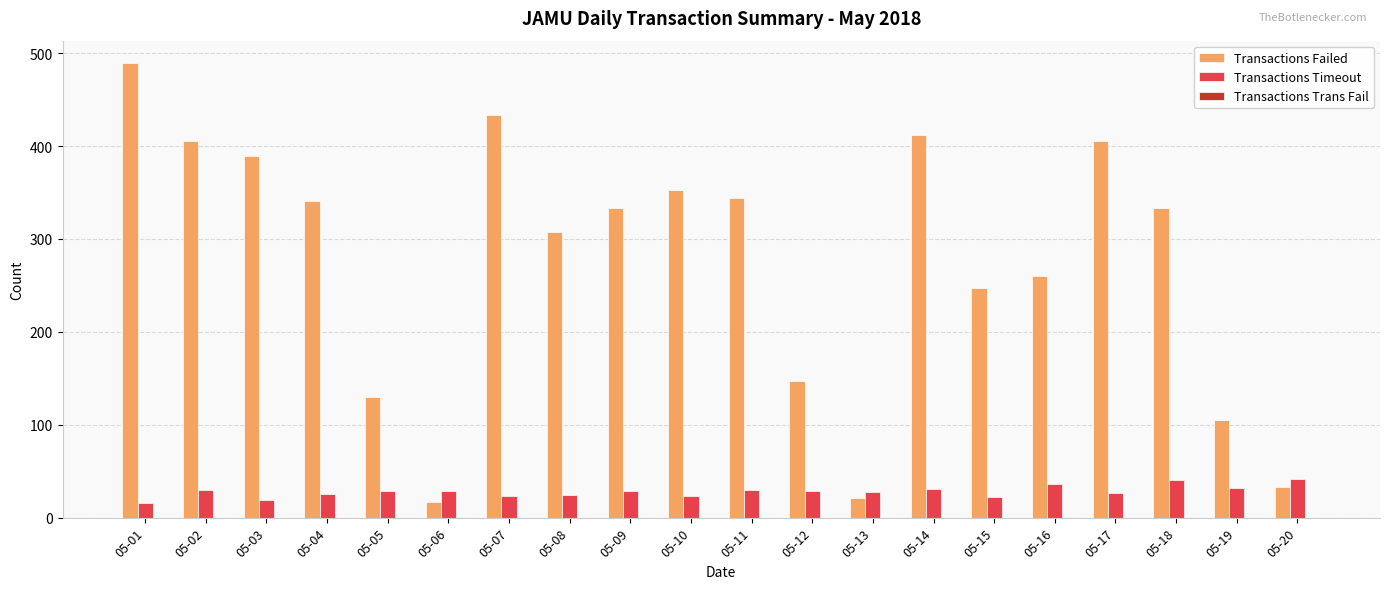

Is the value of Transactions Failed at 05-14 greater than the value of Transactions Timeout at 05-16?

Yes